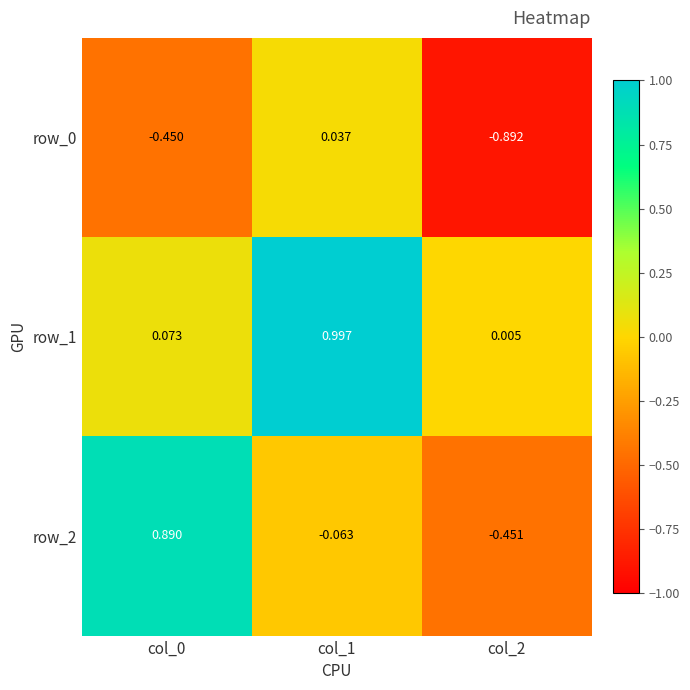

Rank the series at col_1 from highest to lowest value.

row_1, row_0, row_2